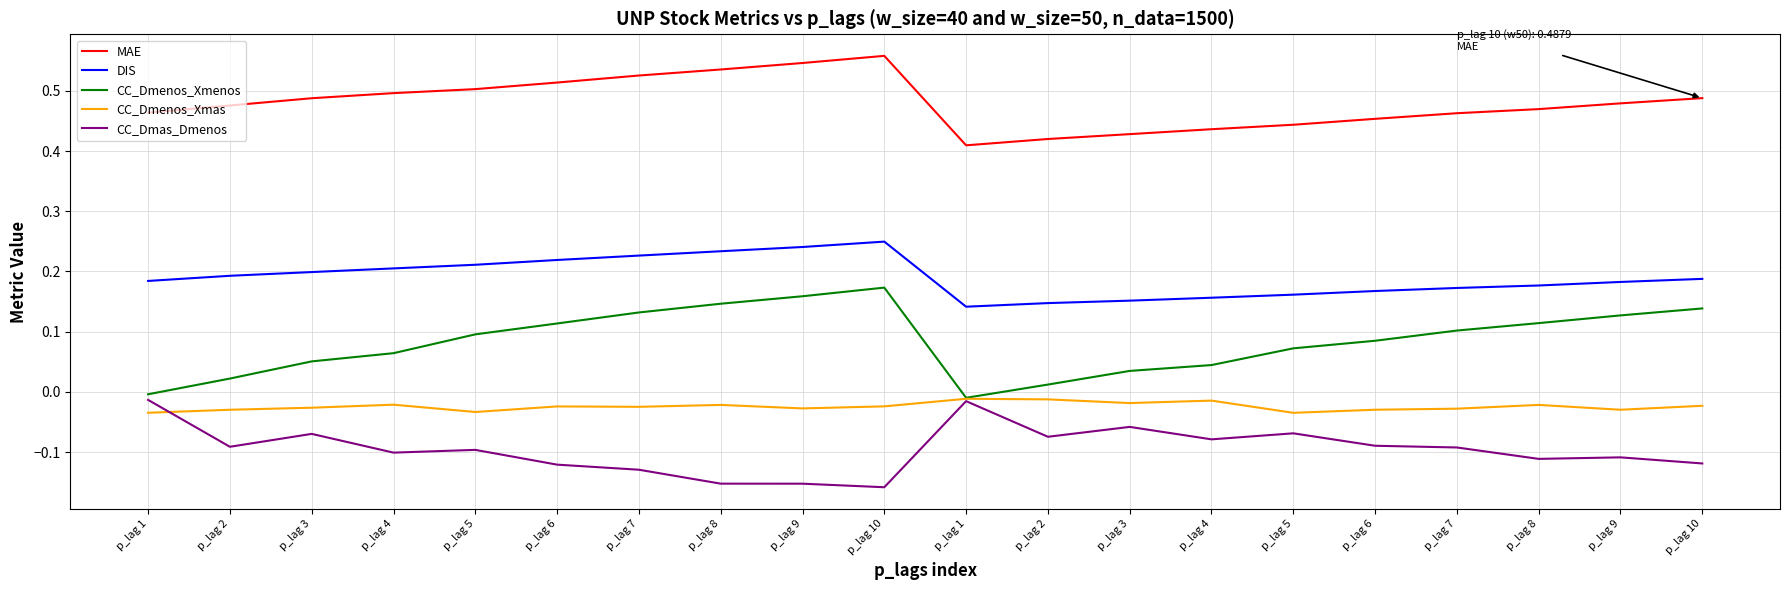

Where is the first local maximum for CC_Dmas_Dmenos?

p_lag 3